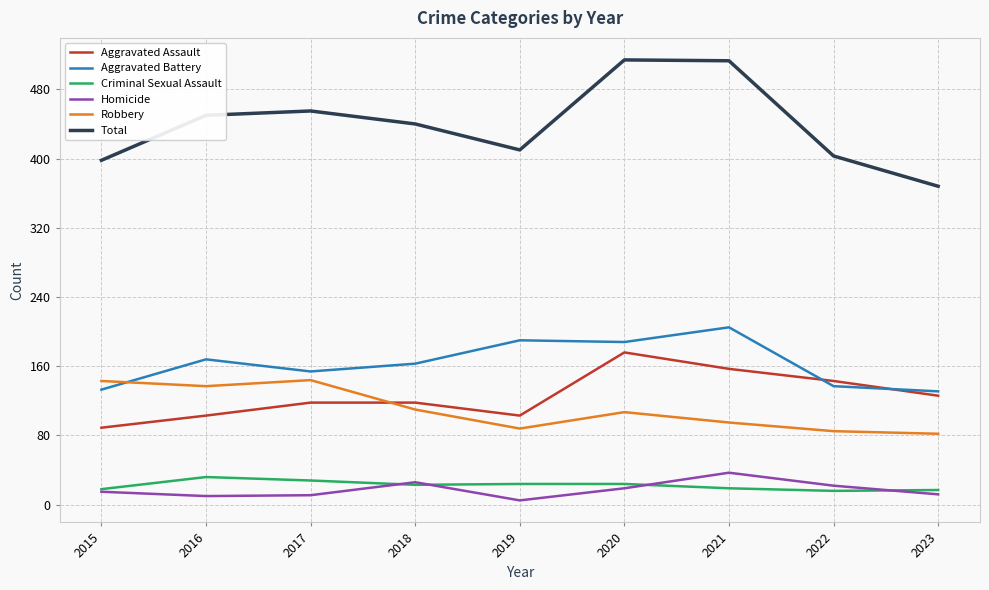

What is the highest value of the Total series?

514